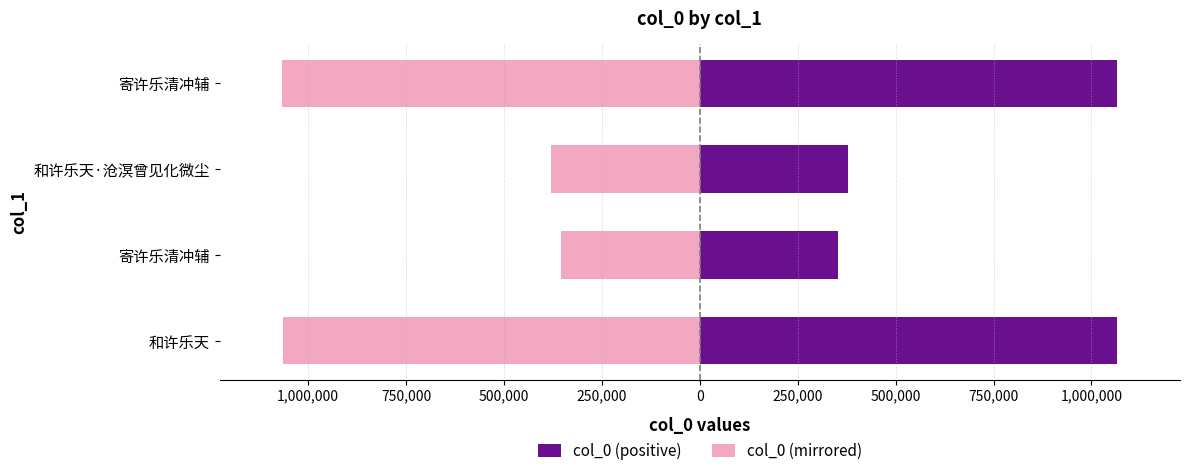

What is the maximum value for col_0 (mirrored)?

-353857